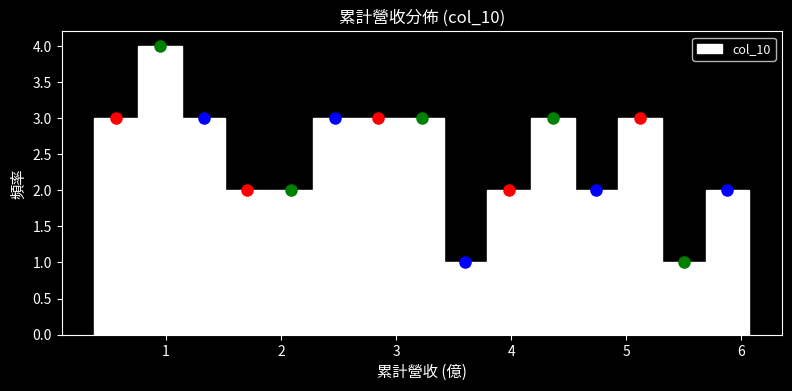

Read against the x-axis, roughly where is the centre of the tallest bar?

0.9